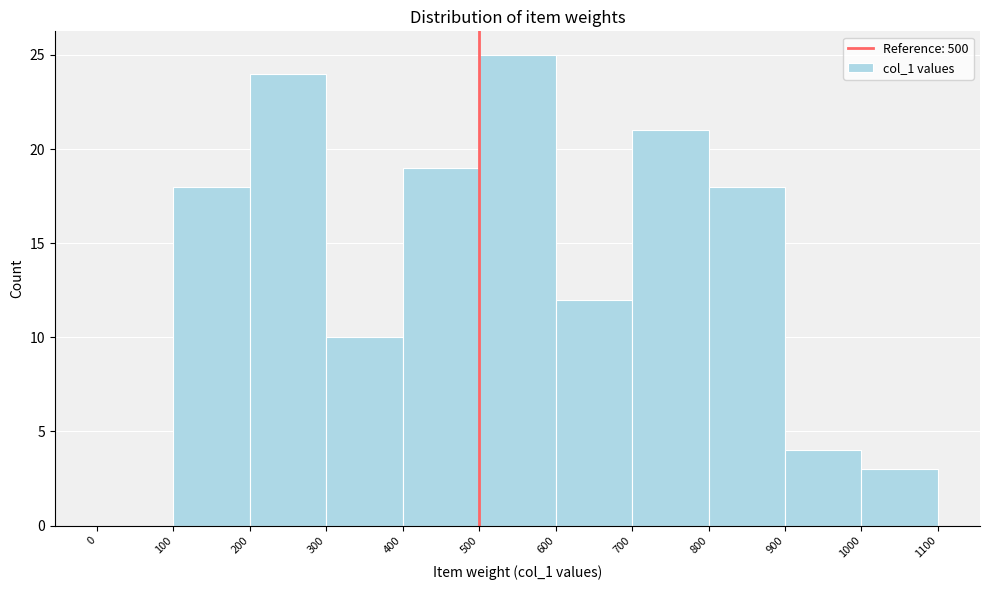

How tall is the bar that spans 500 to 600 on the x-axis? The values are not printed on the chart, so give them approximately, as read against the axis.

25